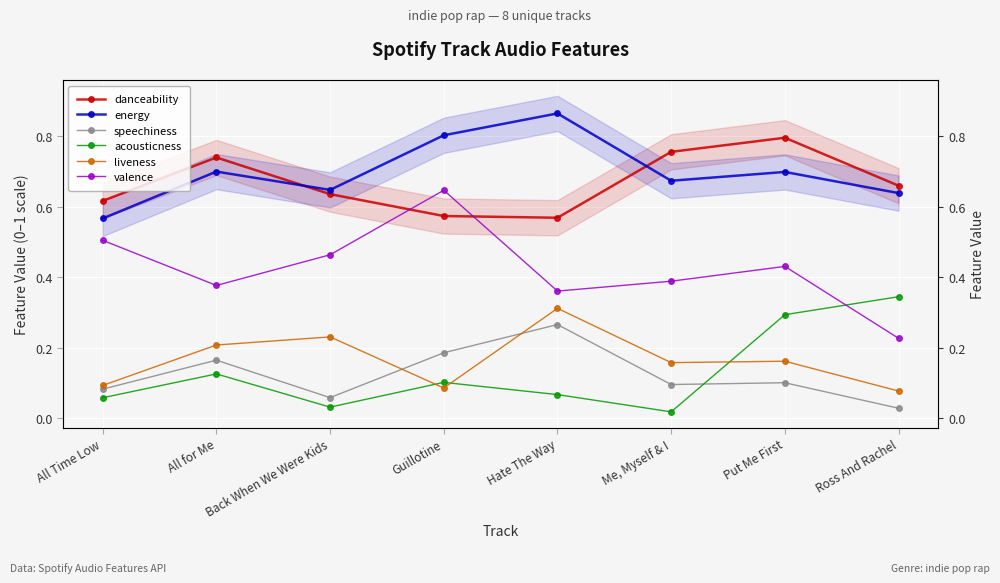

Is the value of energy at All for Me greater than the value of liveness at All Time Low?

Yes